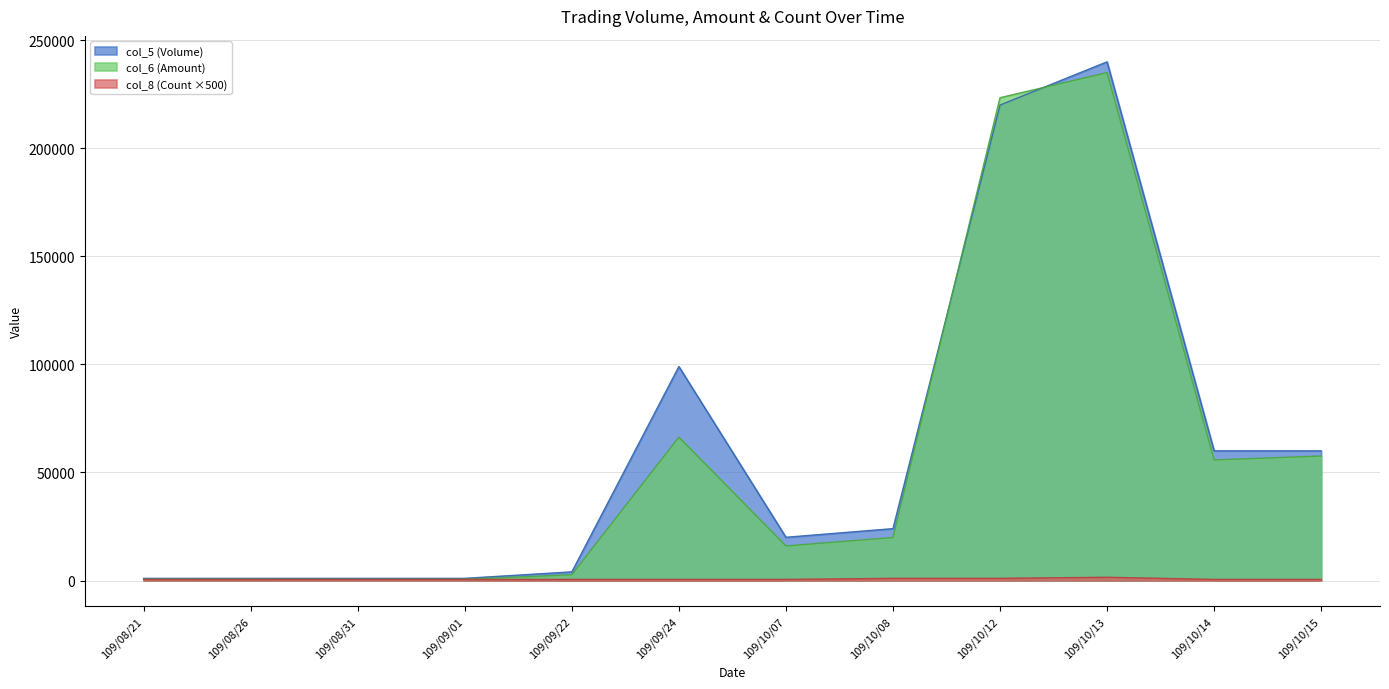

What are all the series names shown in the legend?

col_5 (Volume), col_6 (Amount), col_8 (Count ×500)